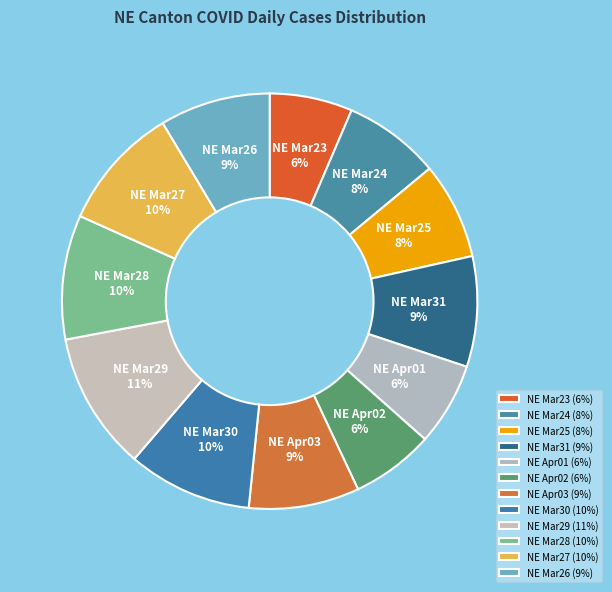

How many segments does this pie chart have?

12